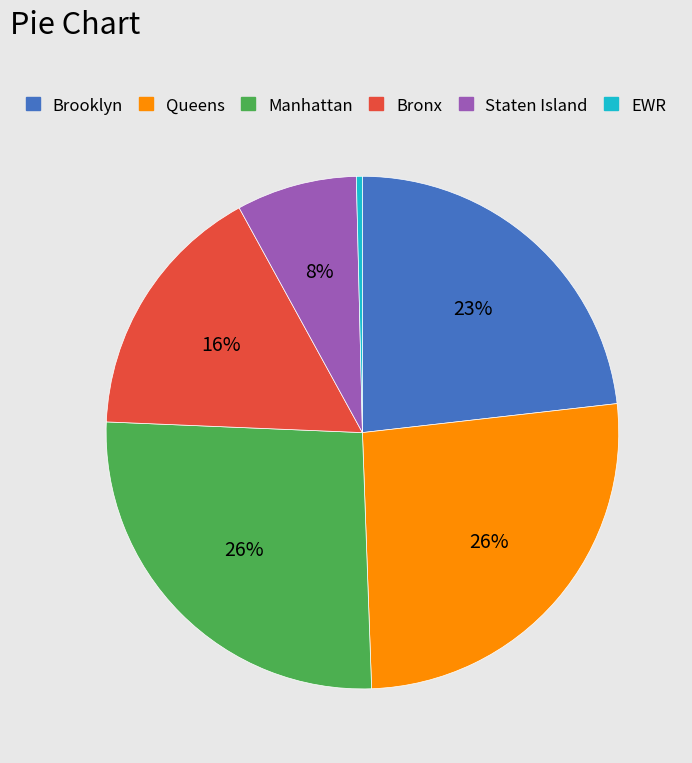

The Brooklyn slice represents 23% of the pie. True or false?

True